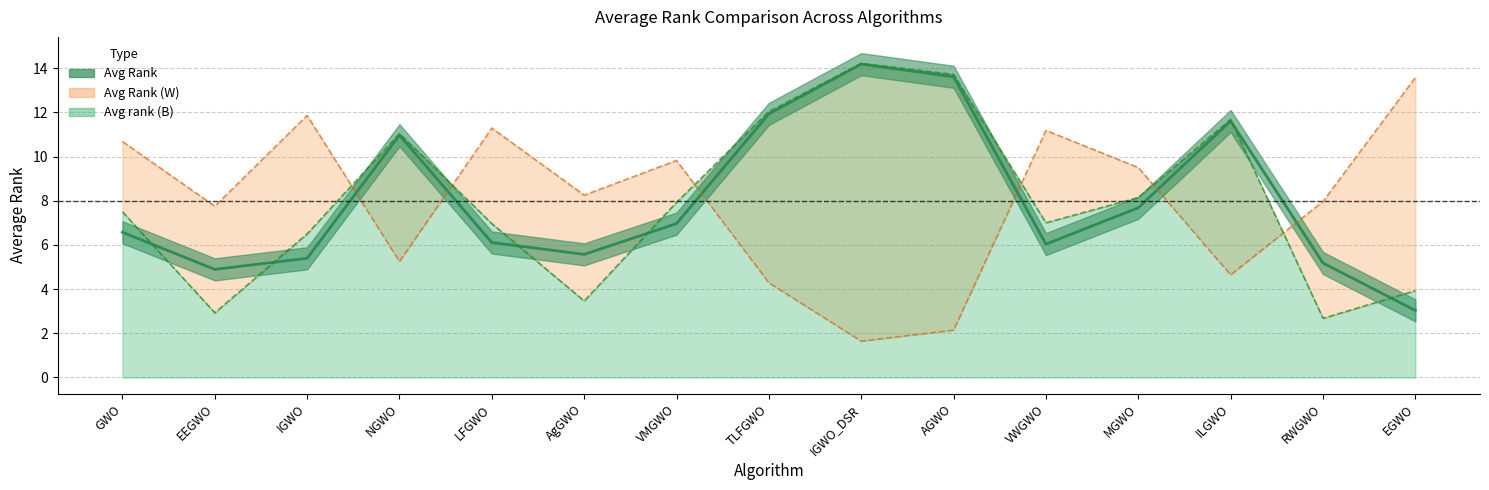

At how many categories does at least one series exceed 7?

15